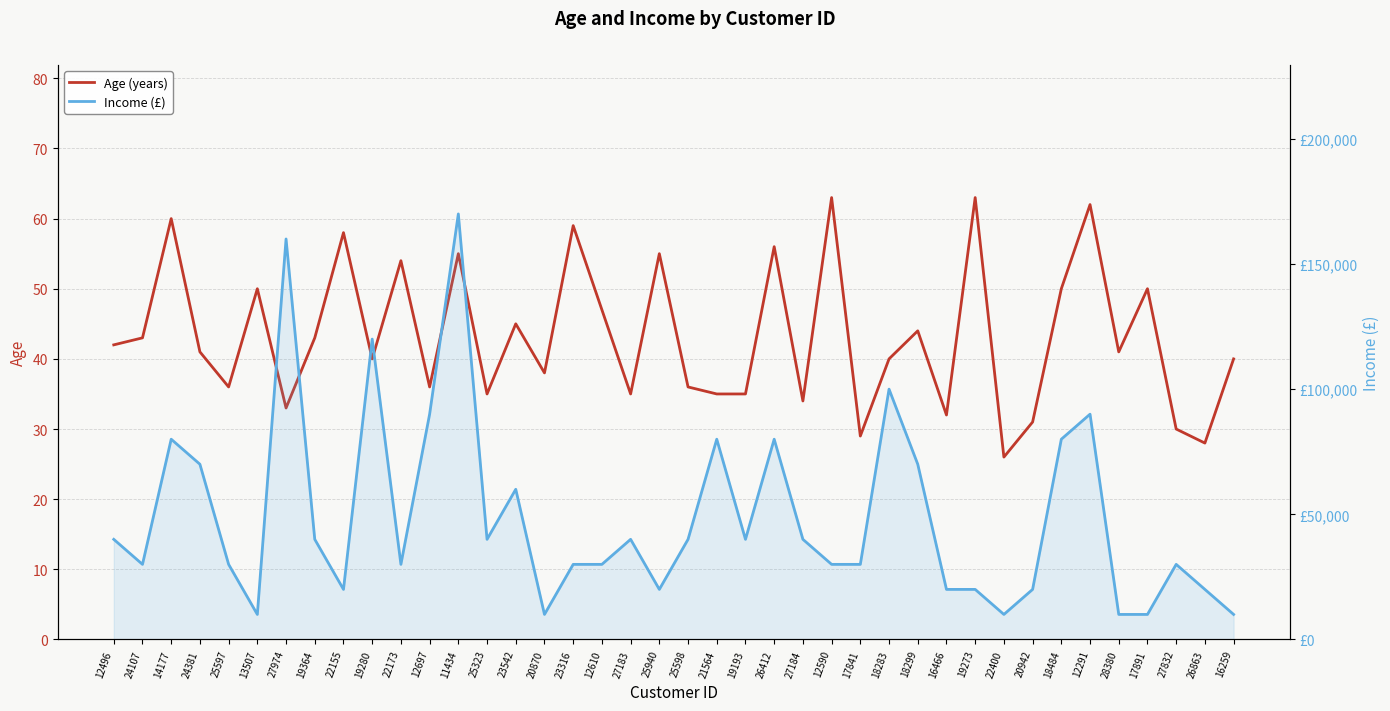

Read the Income (£) value at 25940, to the nearest 10.

20000